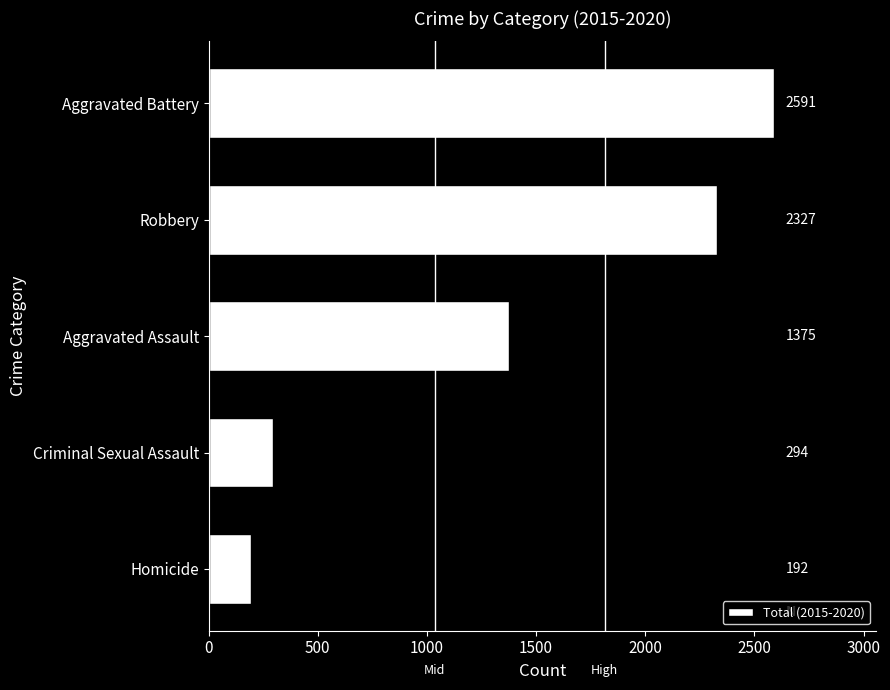

At which label is the value closest to 1391?

Aggravated Assault